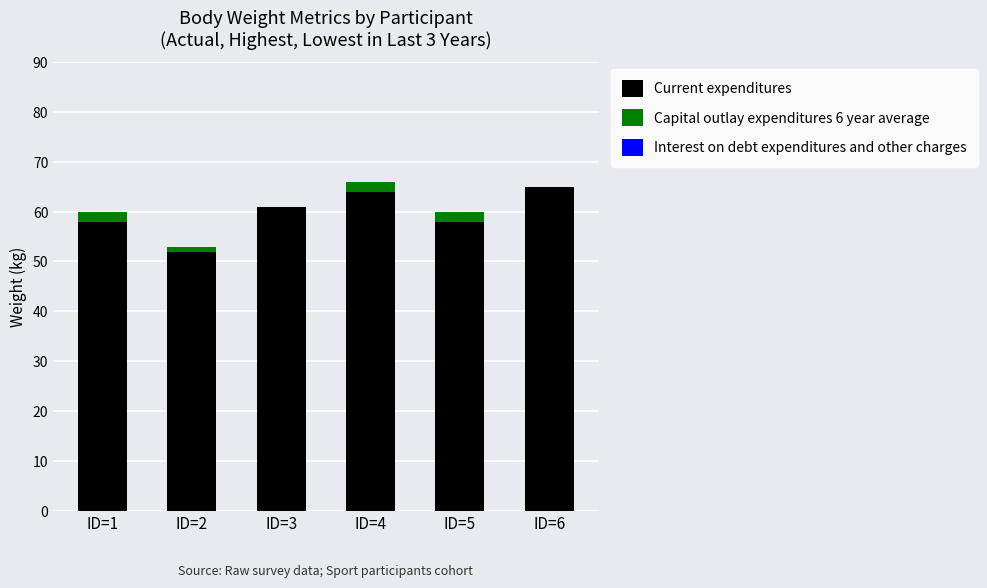

What is the highest value of the Current expenditures series?

65